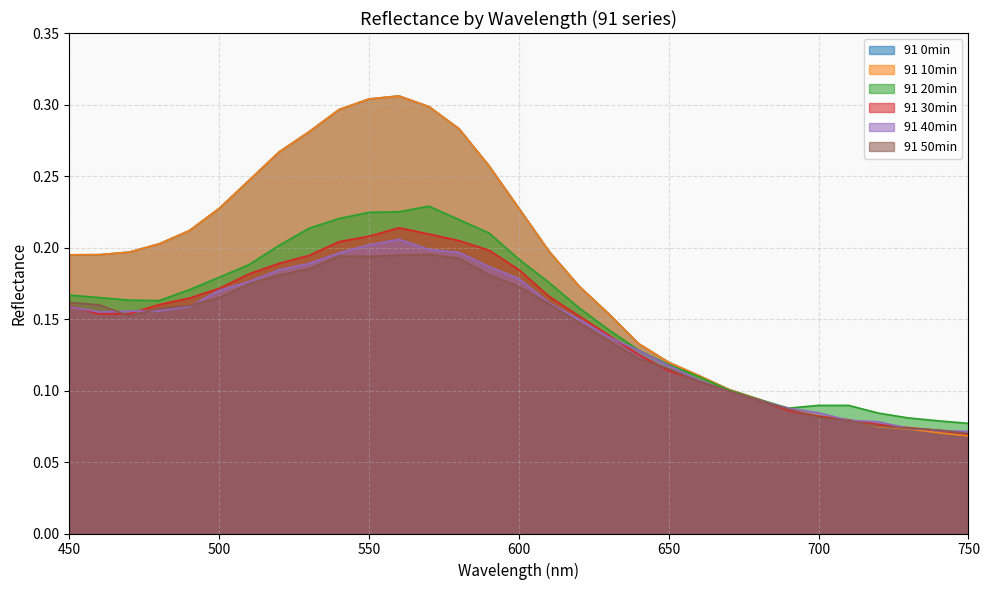

How many interior local peaks does the 91 0min series have?

1